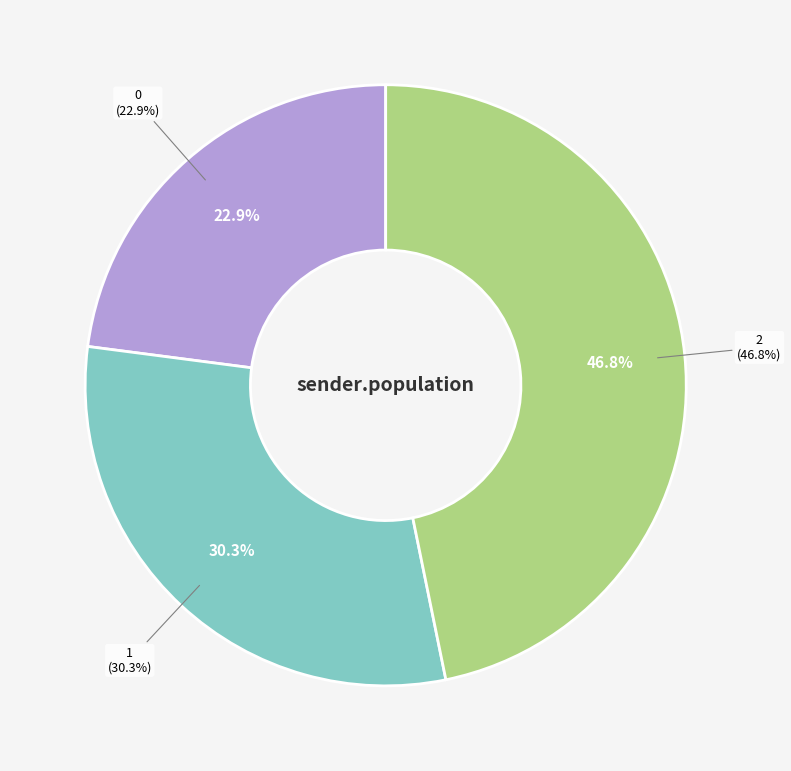

To the nearest percent, what is the difference between the 0 and 1 slice percentages?

7%